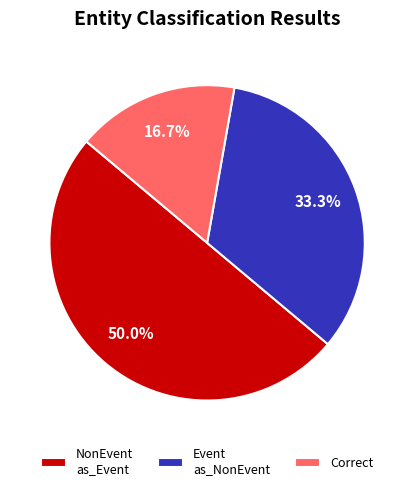

To the nearest percent, what portion does Correct represent?

17%